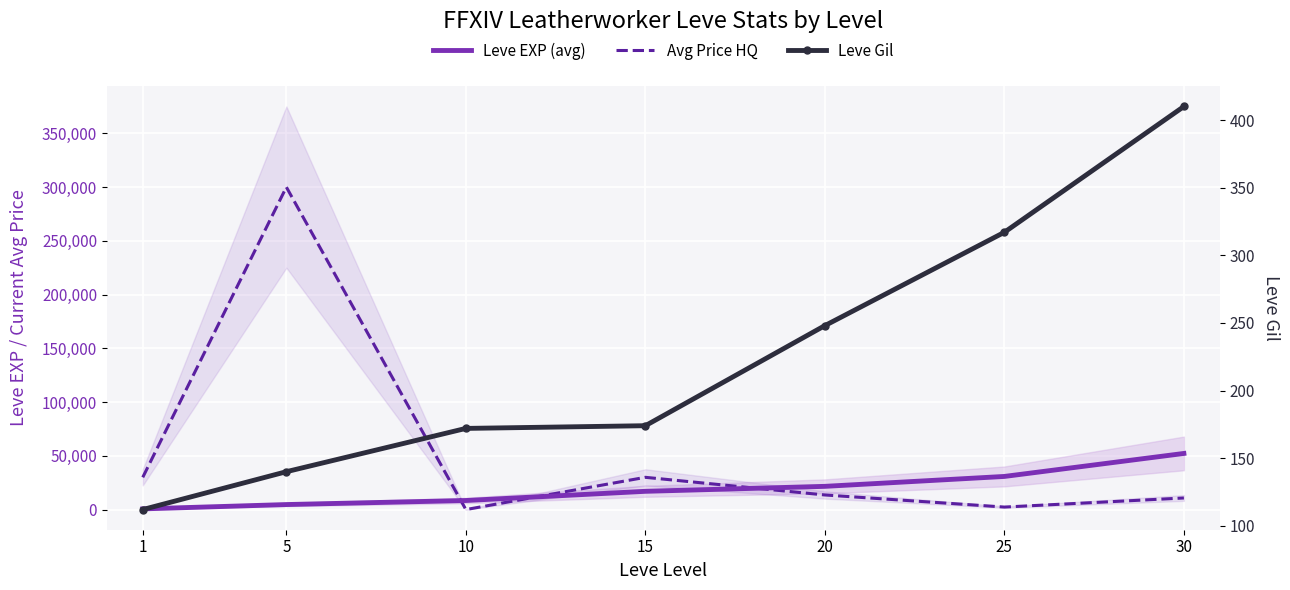

What is the total value across all series at 20?

35431